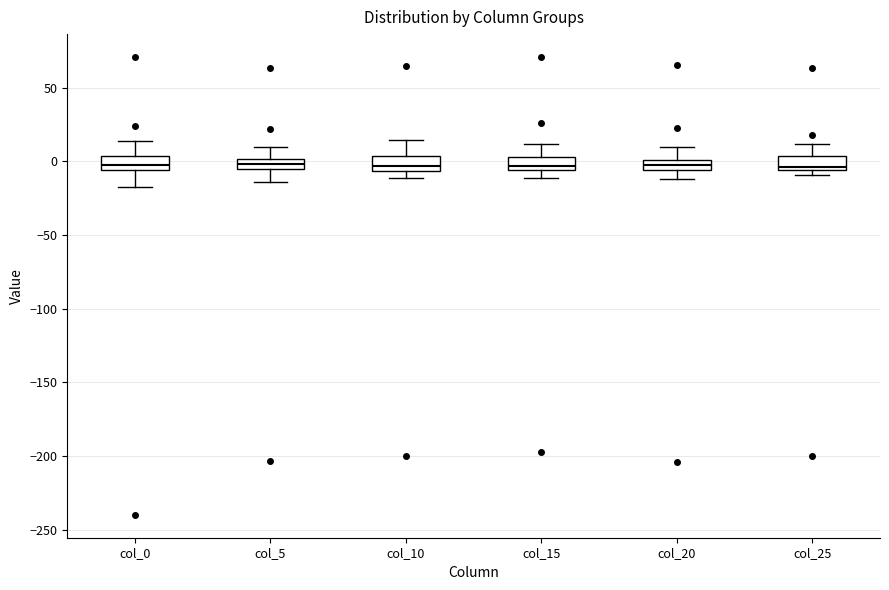

Where is the upper edge of the box for col_20 on the y-axis? The values are not printed on the chart, so give them approximately, as read against the axis.

0